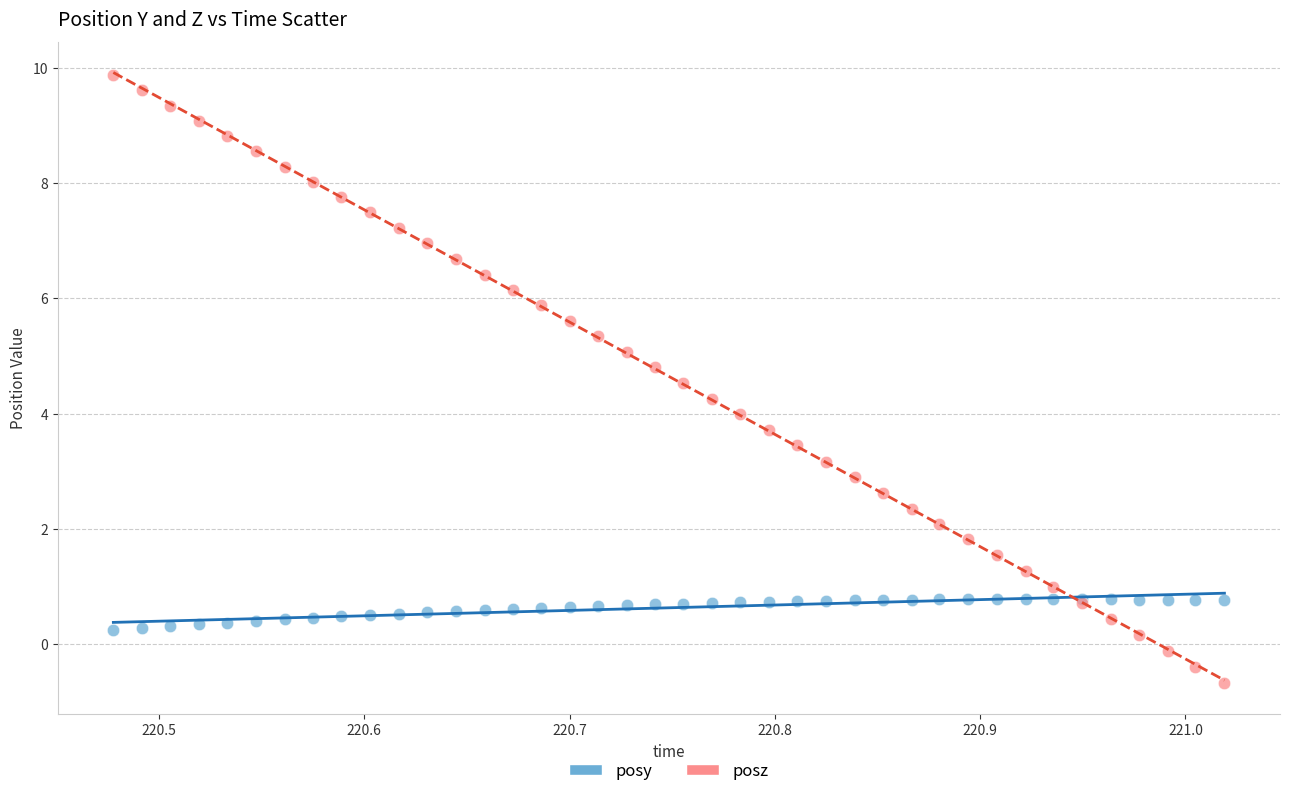

What is the X range (max minus min) for the scatter plot?

0.5